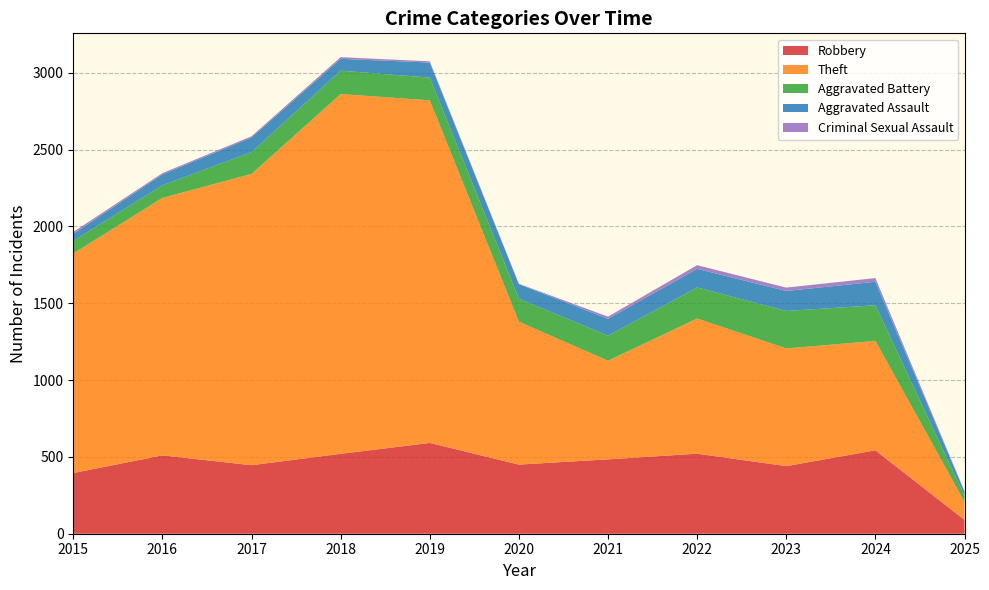

Count the number of data series in this chart.

5